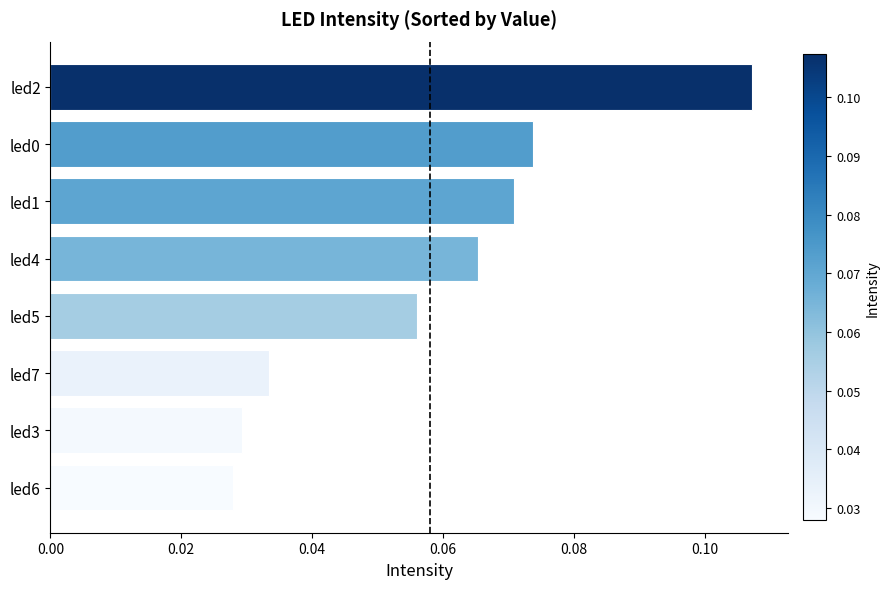

What is the label of the 3rd bar from the top?

led1